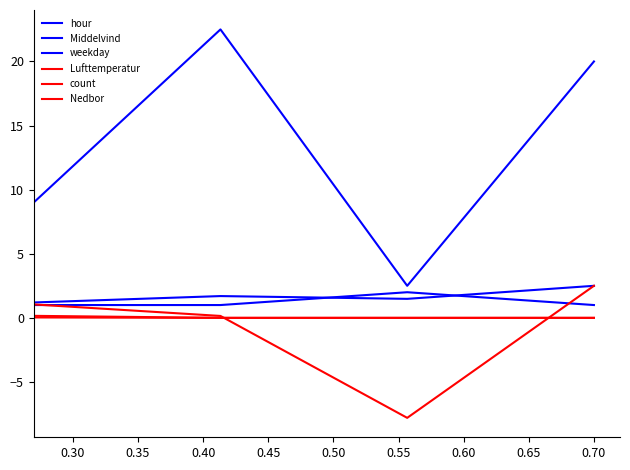

What is the value of the weekday point at the 2nd from the left?

1.0